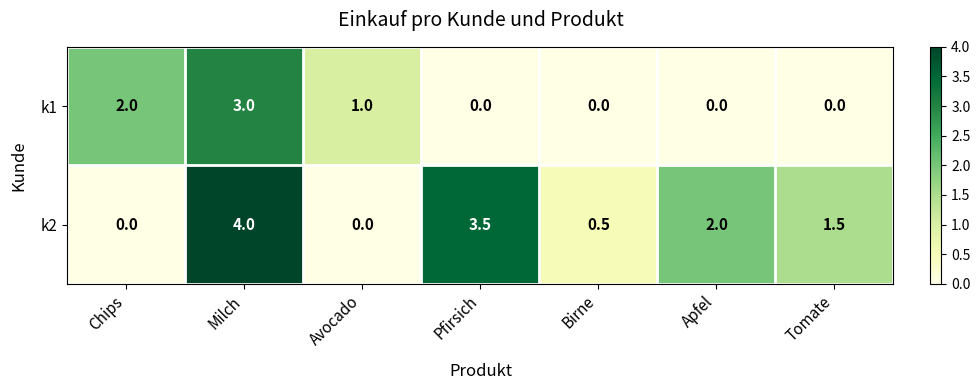

Which series changed the most between Birne and Tomate?

k2